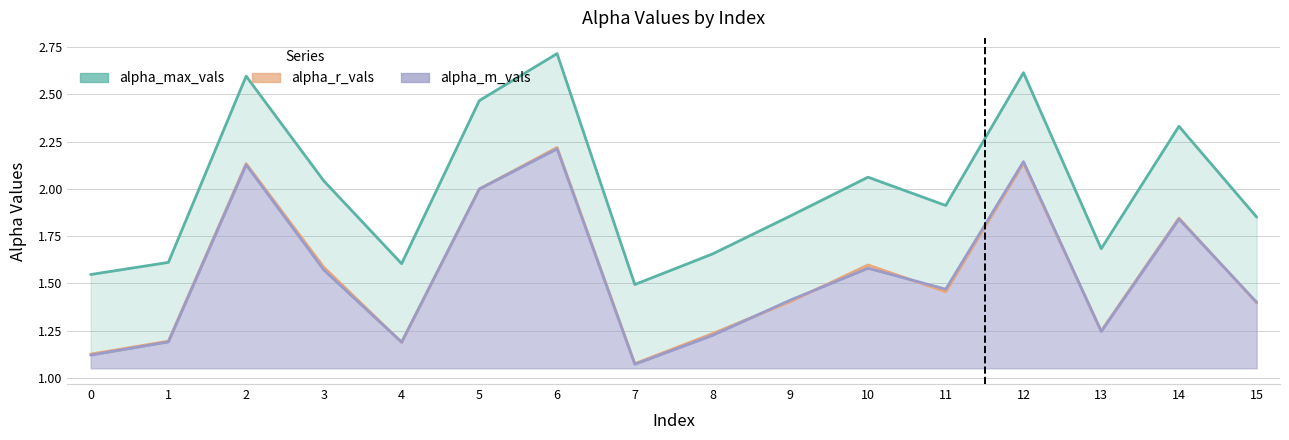

How many intersections are there between alpha_m_vals and alpha_r_vals?

7